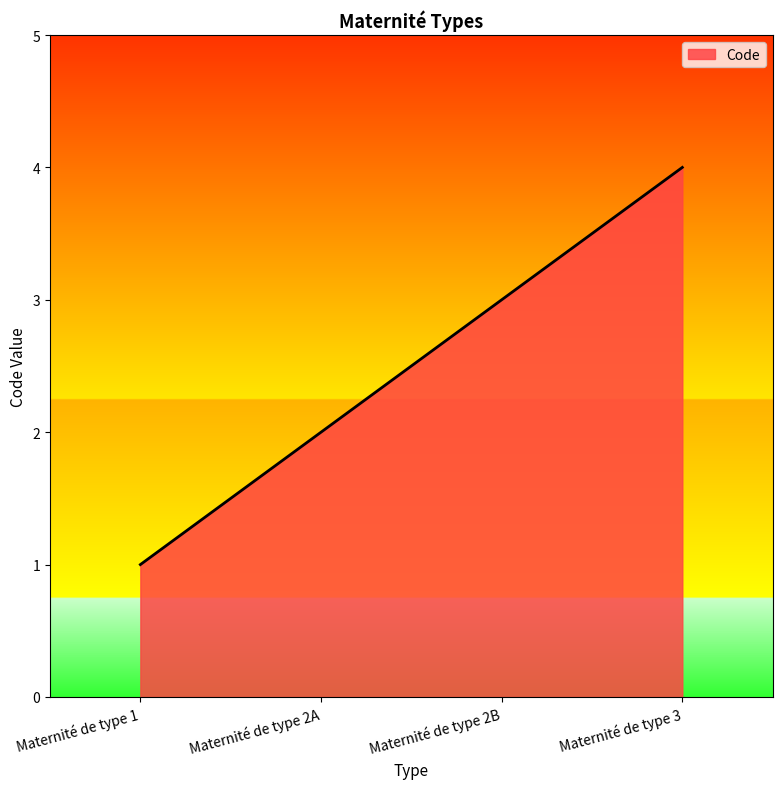

Between Maternité de type 2A and Maternité de type 2B, which is larger?

Maternité de type 2B